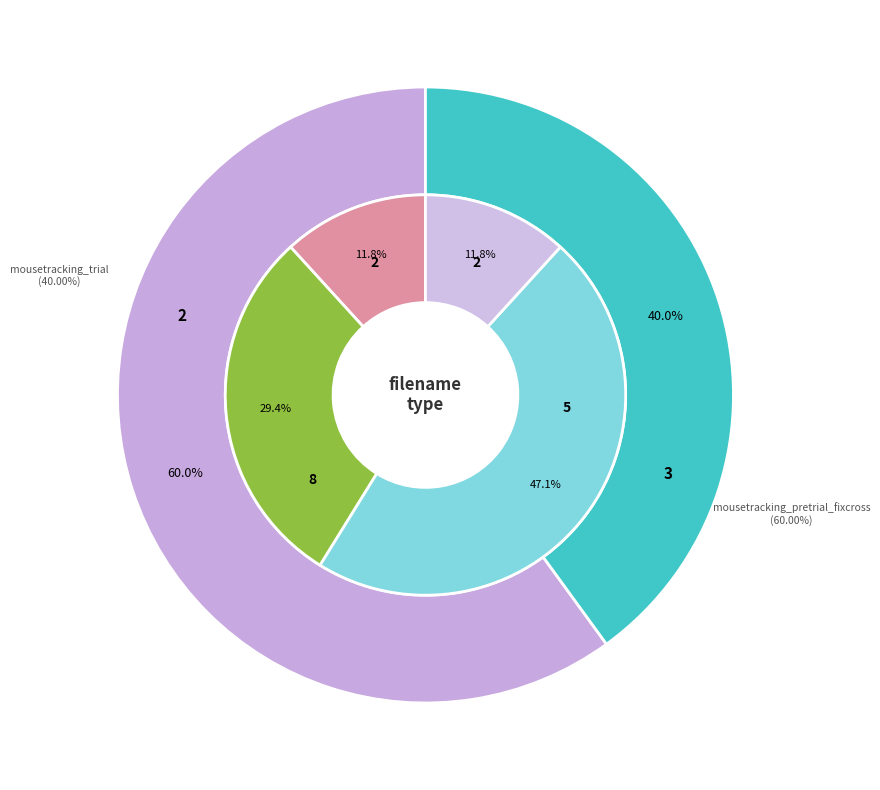

The mousetracking_trial slice represents 40% of the pie. True or false?

True